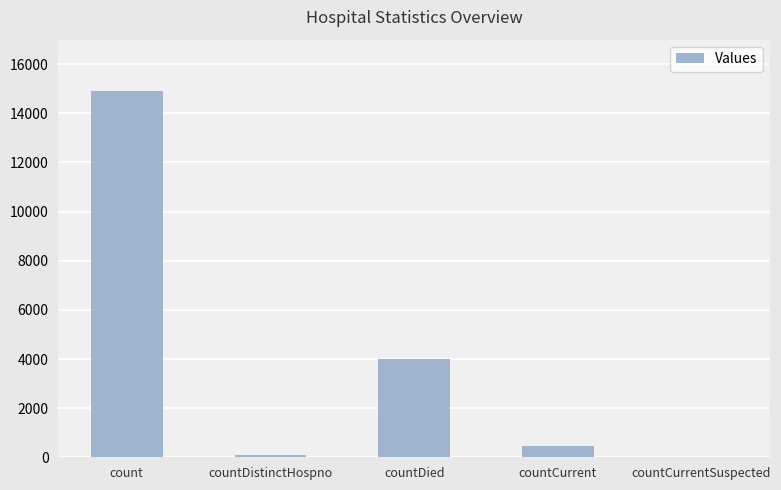

How many categories are shown in the chart?

5